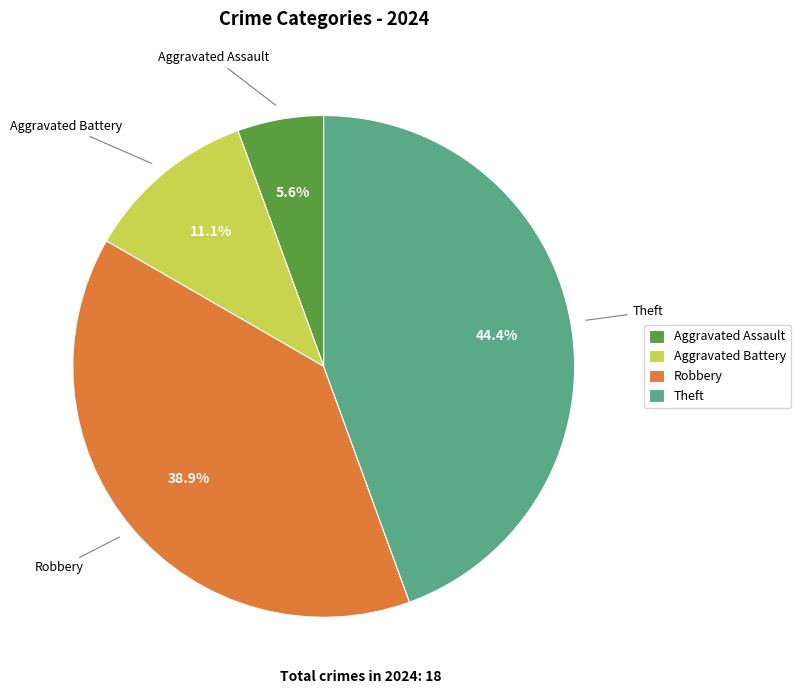

Which has a higher value, Theft or Aggravated Battery?

Theft